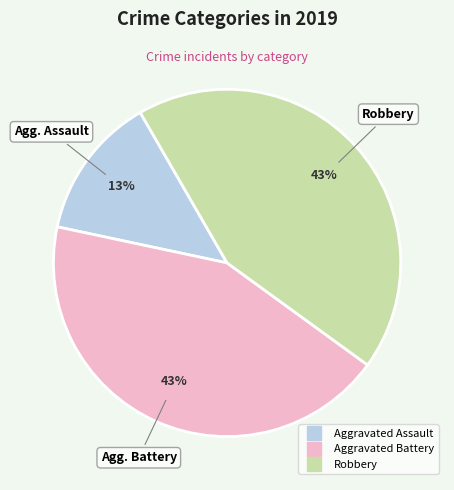

Which has a higher value, Robbery or Aggravated Assault?

Robbery